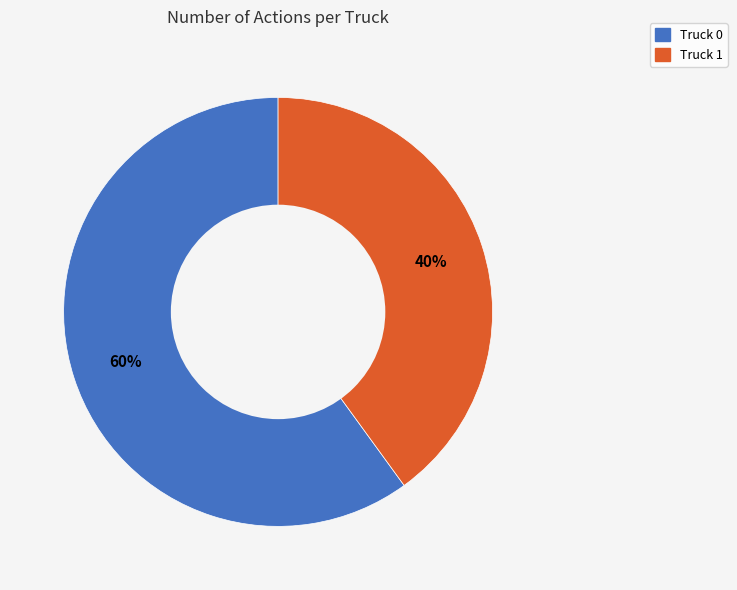

Is there a majority slice in this chart?

Yes